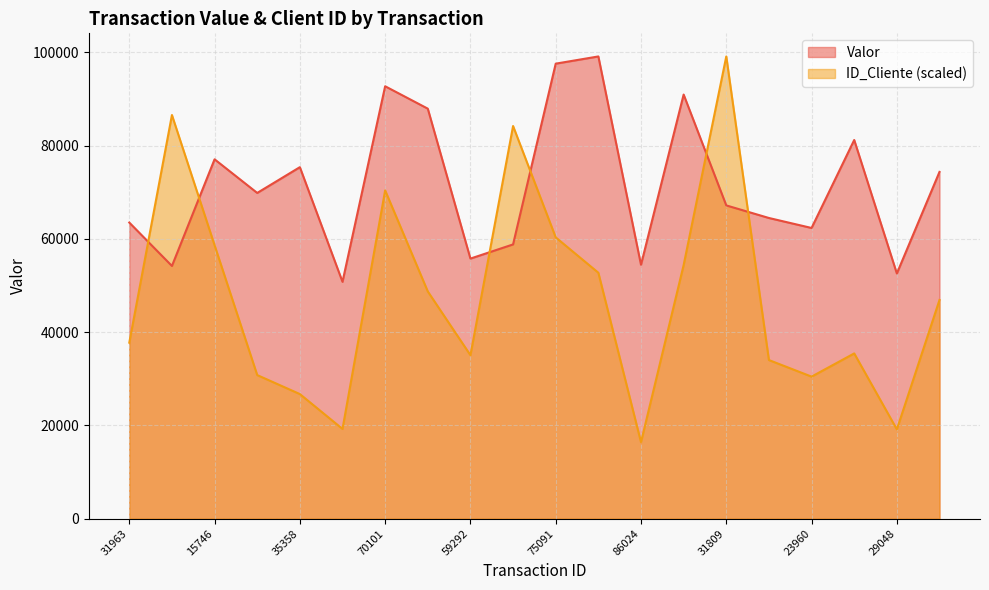

How many values in the Valor series exceed 69863?

10